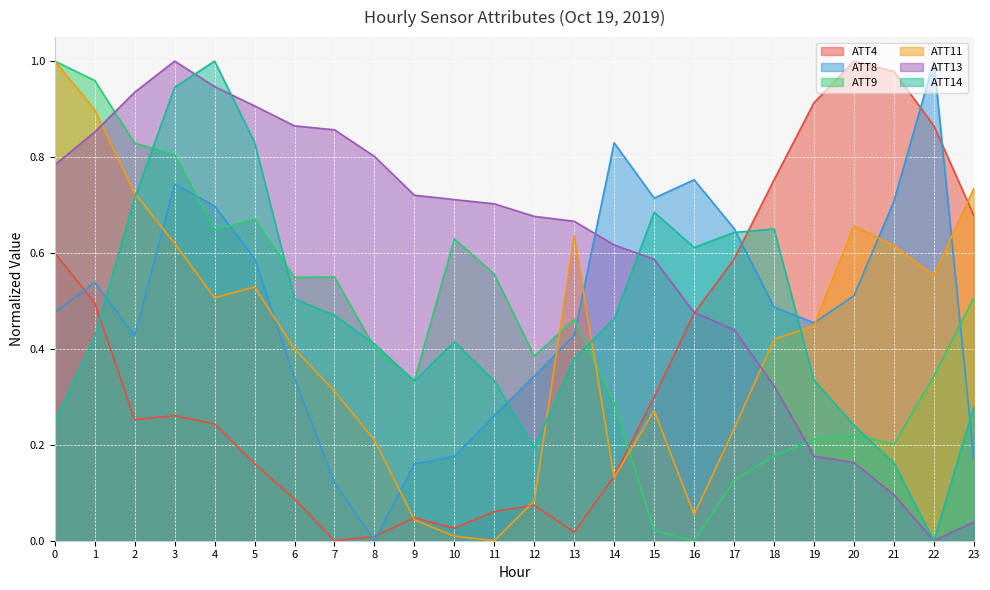

At which category does ATT8 reach its first local peak?

1